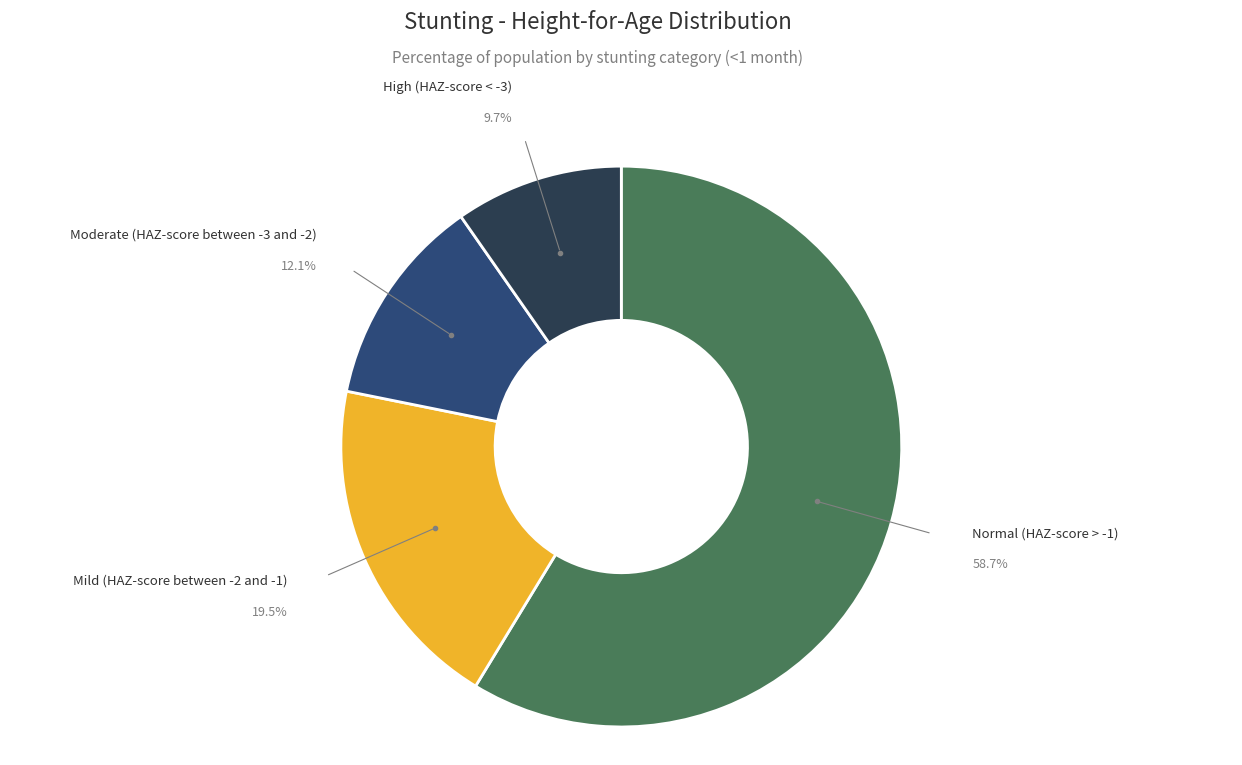

To the nearest percent, what is the average slice percentage?

25%